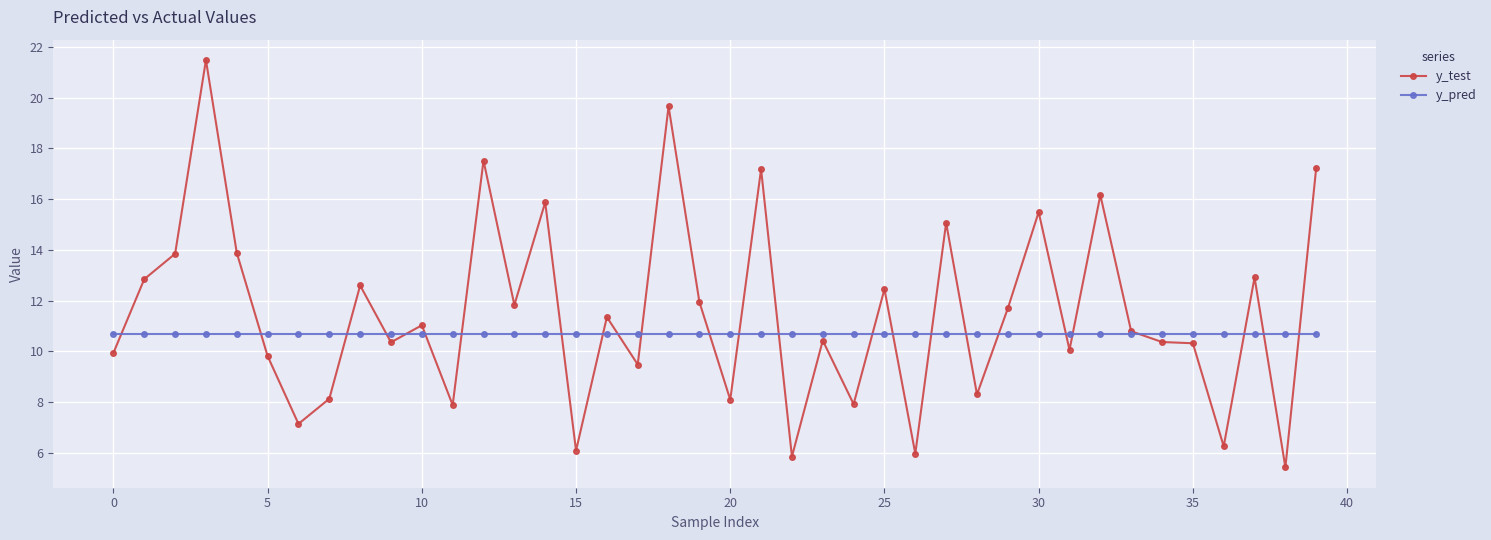

Which series has the largest total across all categories?

y_test